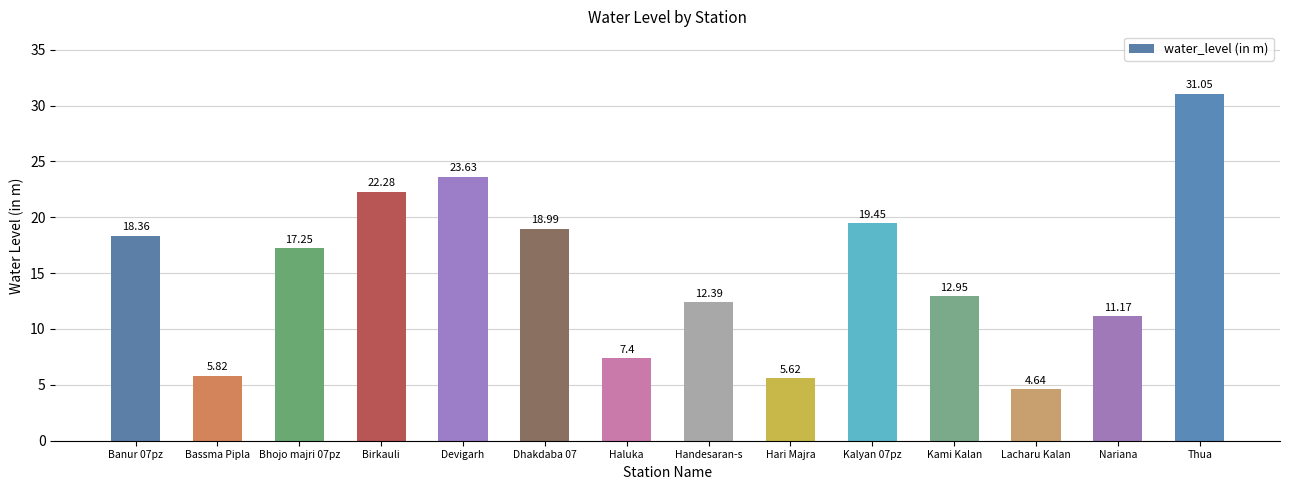

How many data points are less than 17?

7